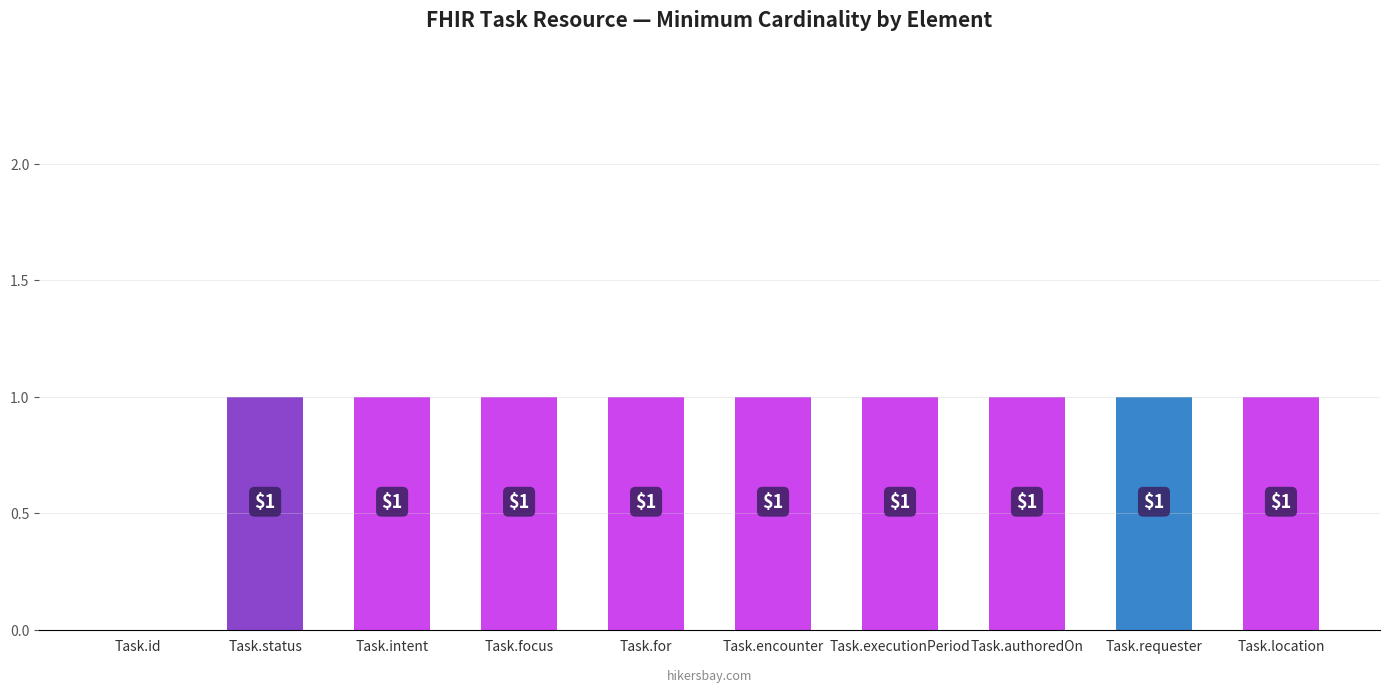

What is the maximum value shown in the chart?

1